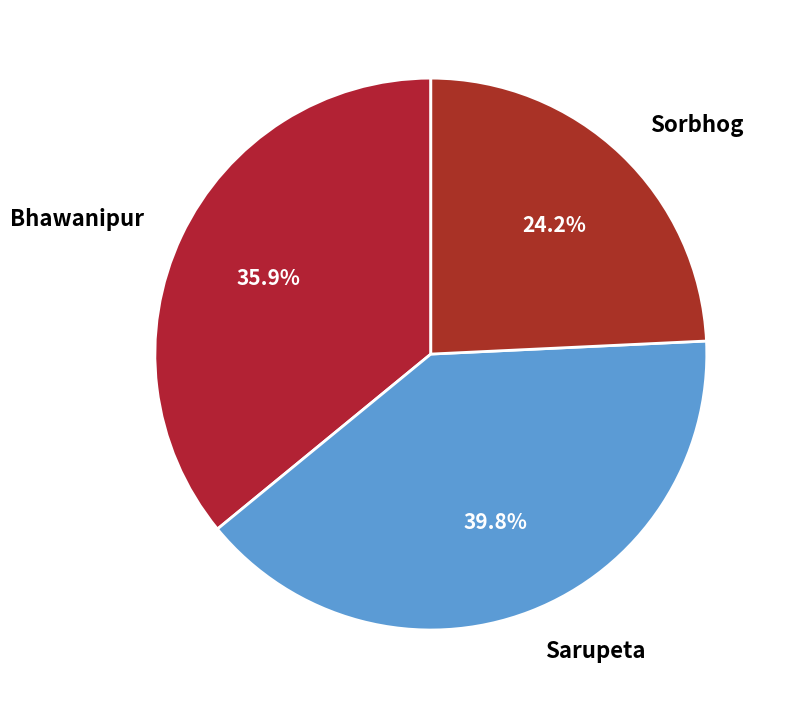

What is the largest slice in the pie chart?

Sarupeta